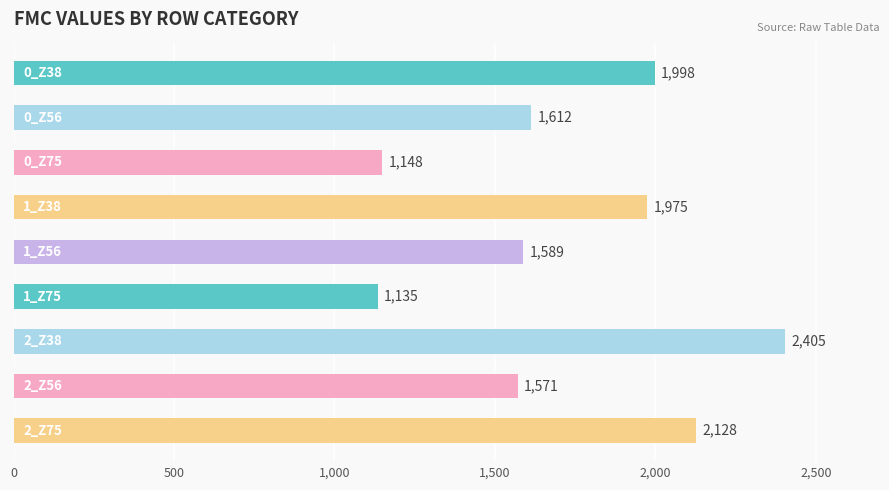

What is the sum of all values?

15561